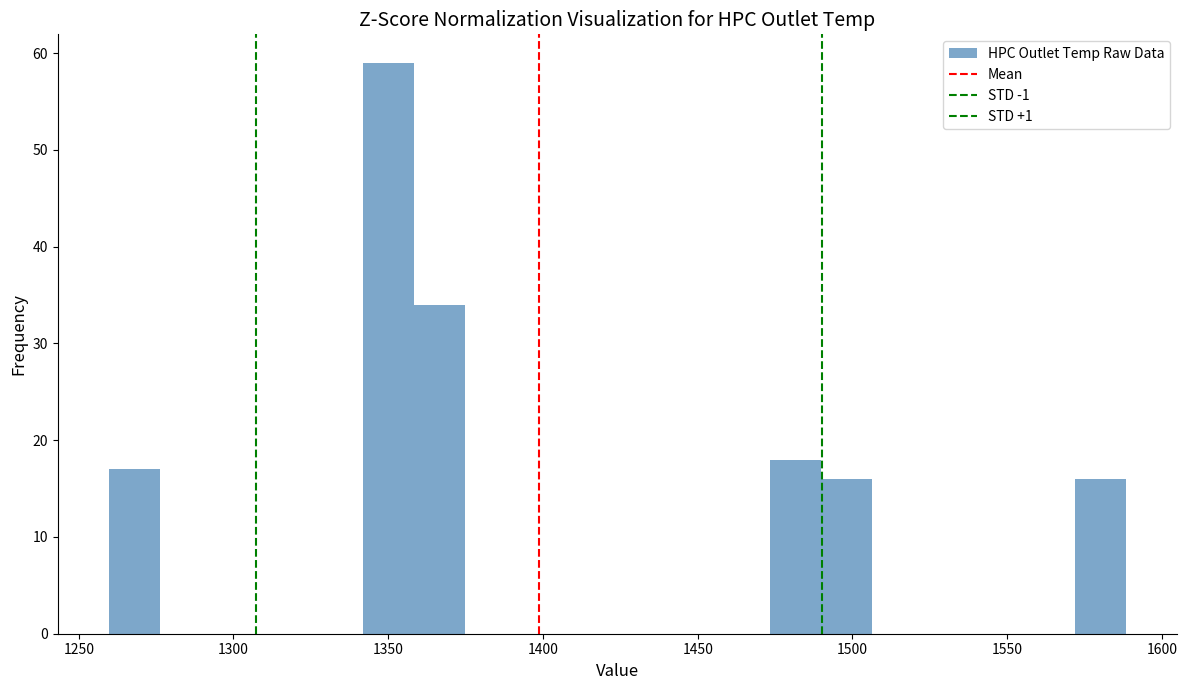

Around what value on the x-axis is the tallest bar? Give the approximate position of its centre, as read against the axis.

1350